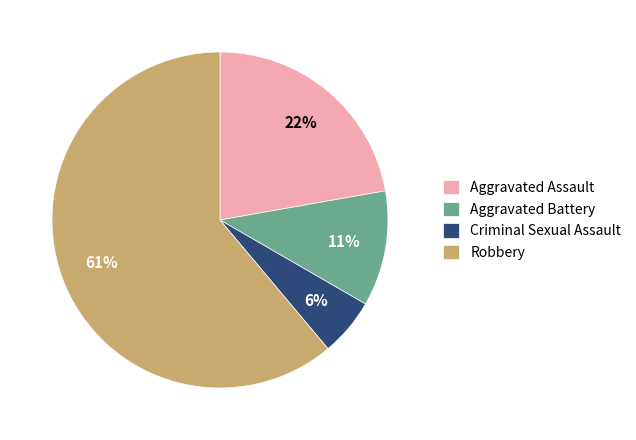

To the nearest percent, what is the average slice percentage?

25%